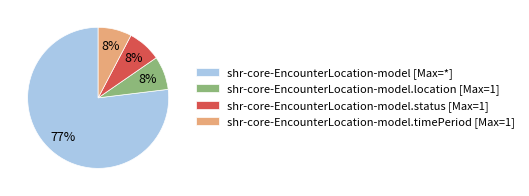

Which has a higher value, shr-core-EncounterLocation-model.location [Max=1] or shr-core-EncounterLocation-model [Max=*]?

shr-core-EncounterLocation-model [Max=*]